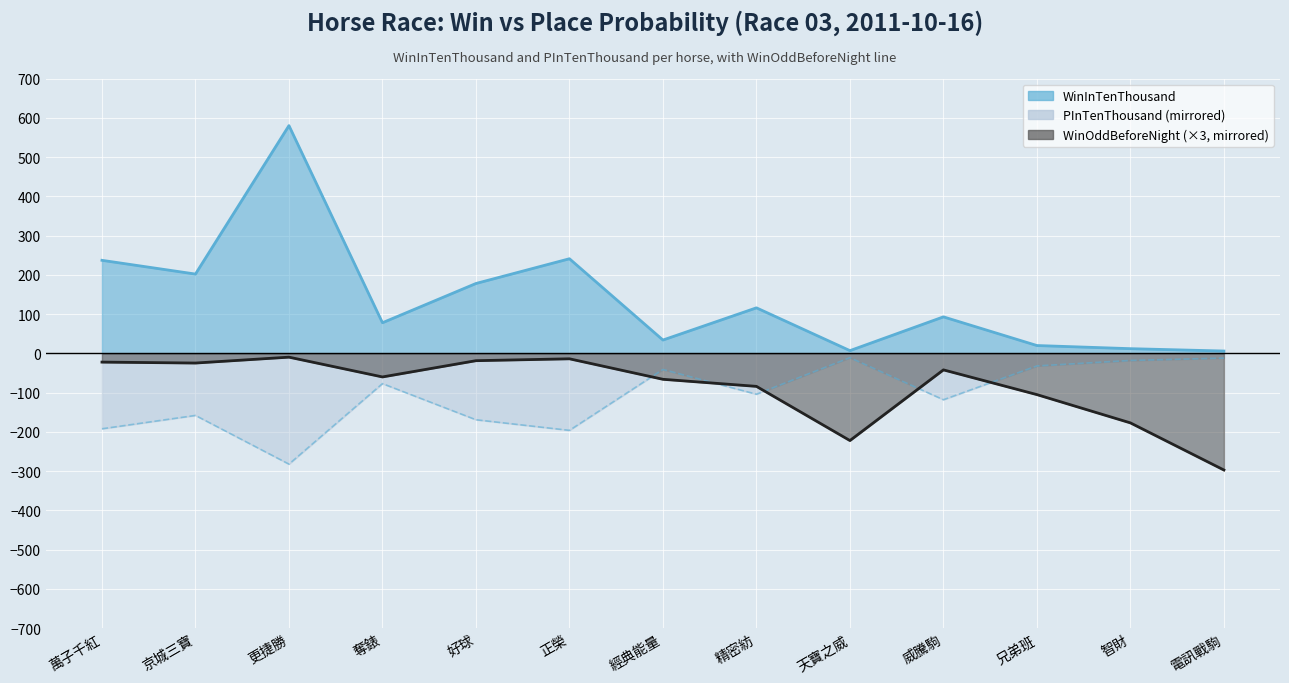

How many data points in WinOddBeforeNight are less than -60?

6